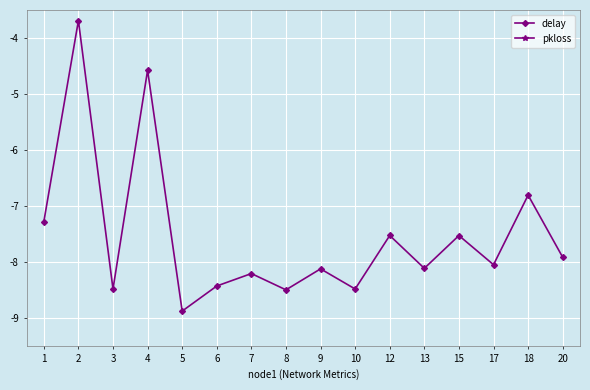

Reading right to left, list all the values displayed in this chart.

delay: 20=-7.9	18=-6.8	17=-8.0	15=-7.5	13=-8.1	12=-7.5	10=-8.5	9=-8.1	8=-8.5	7=-8.2	6=-8.4	5=-8.9	4=-4.6	3=-8.5	2=-3.7	1=-7.3
pkloss: 20=-0.0	18=-0.0	17=-0.0	15=-0.0	13=-0.0	12=-0.0	10=-0.0	9=-0.1	8=-0.0	7=-0.0	6=-0.0	5=-0.0	4=-1.3	3=-0.0	2=-1.3	1=-0.0